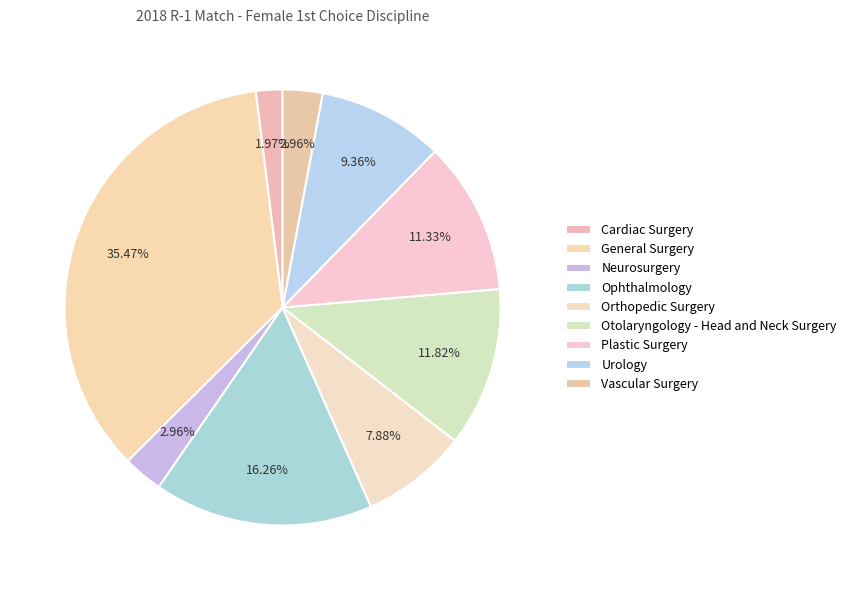

How many segments does this pie chart have?

9